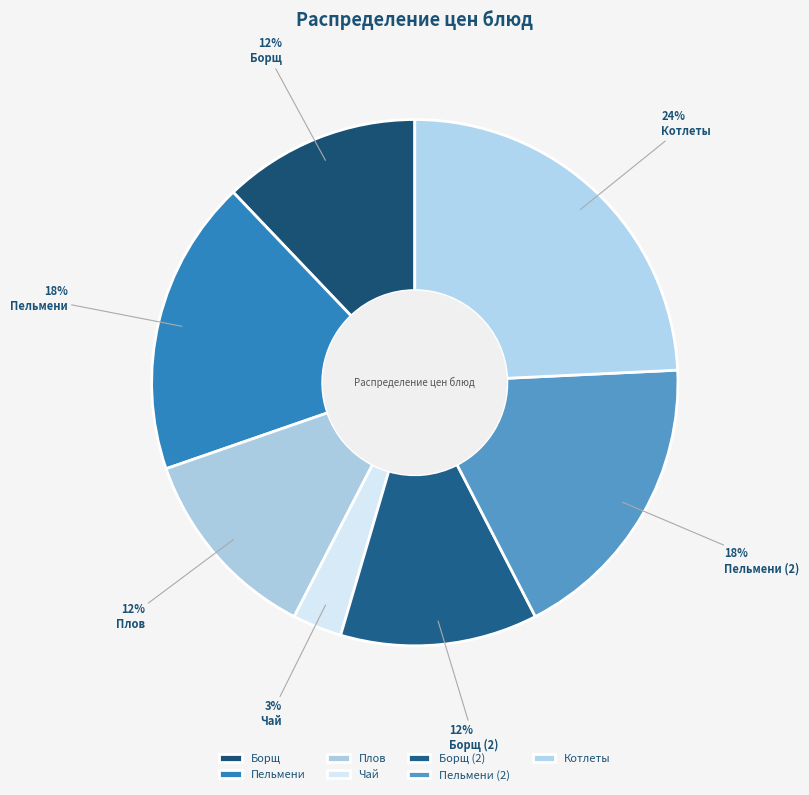

To the nearest percent, what percentage of the pie is Борщ (2)?

12%